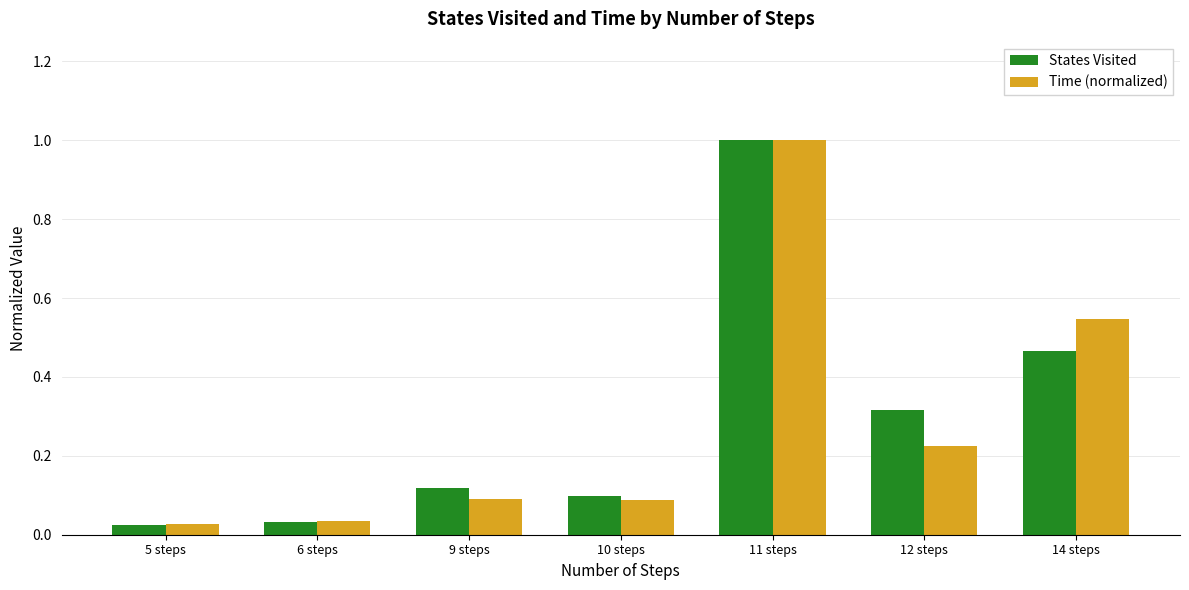

Which series has the largest range (max minus min)?

States Visited